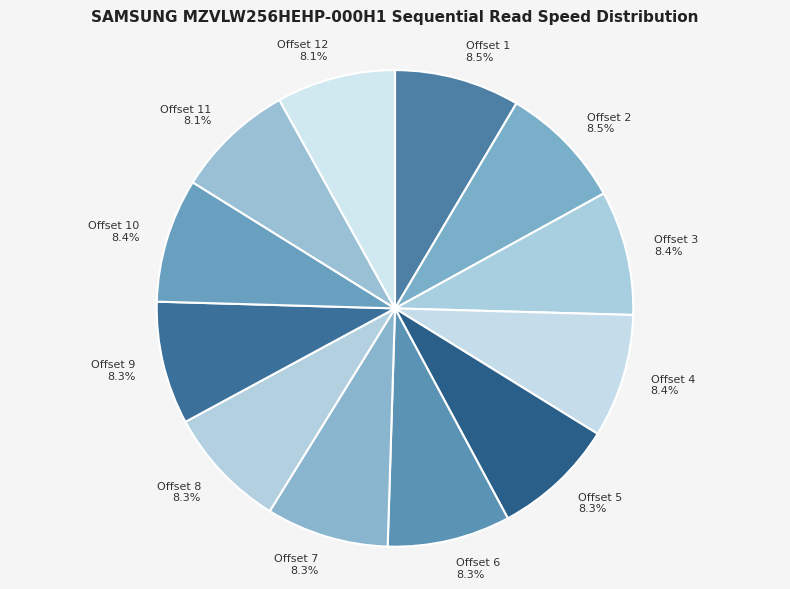

Does any single category account for the majority?

No